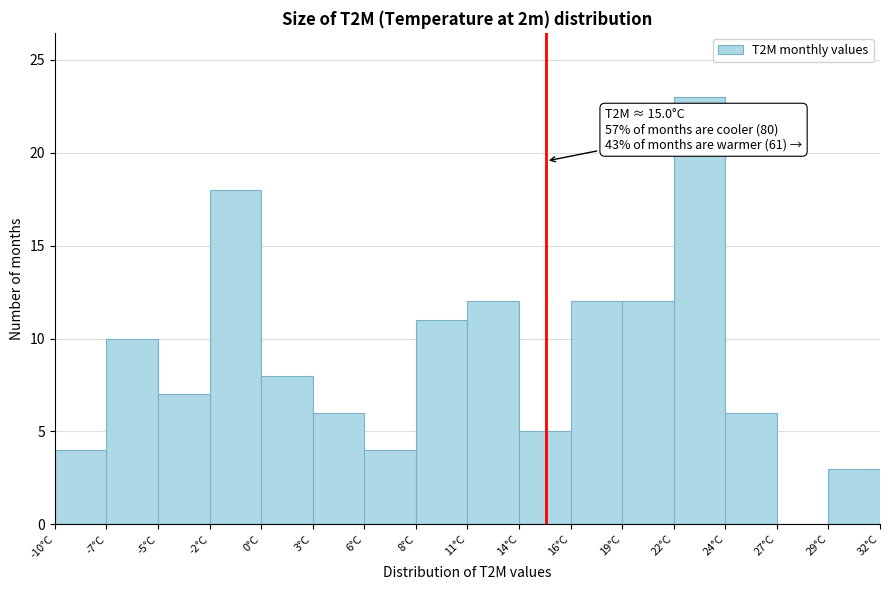

Reading left to right, what are all the values shown in this chart?

-10°C=4	-7°C=10	-5°C=7	-2°C=18	0°C=8	3°C=6	6°C=4	8°C=11	11°C=12	14°C=5	16°C=12	19°C=12	22°C=23	24°C=6	27°C=0	29°C=3